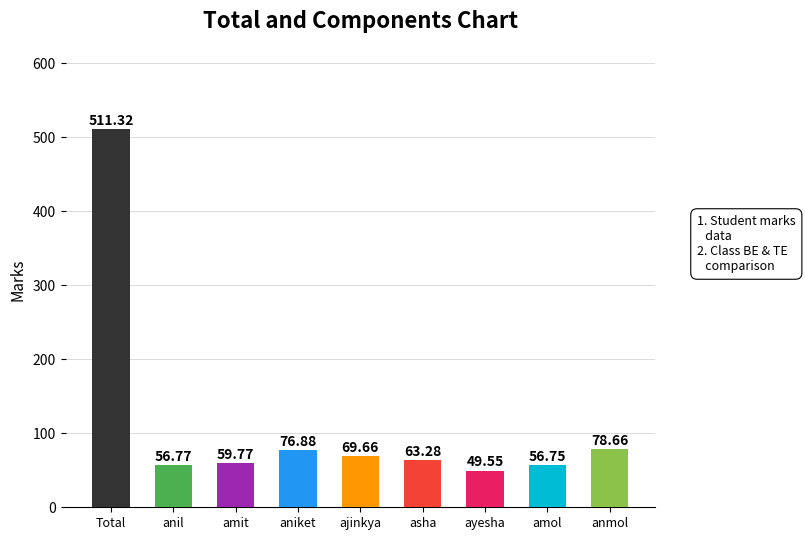

How many values are below 63?

4